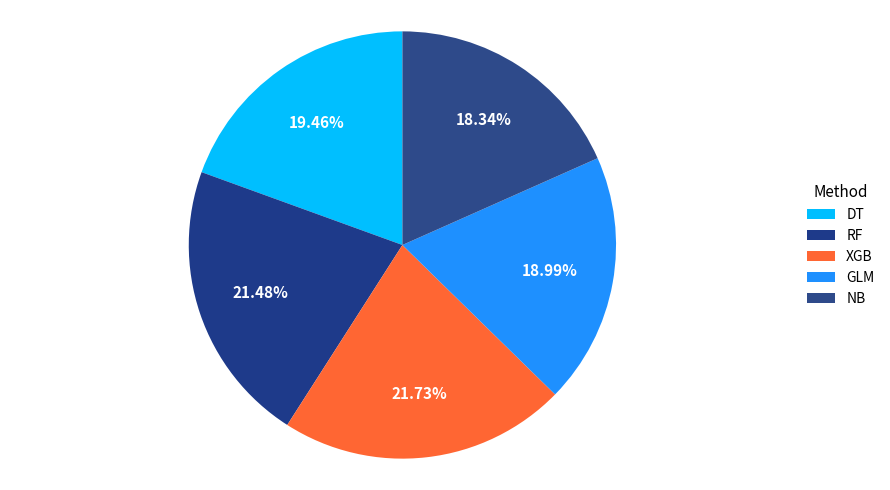

Which category has the biggest portion of the pie?

XGB